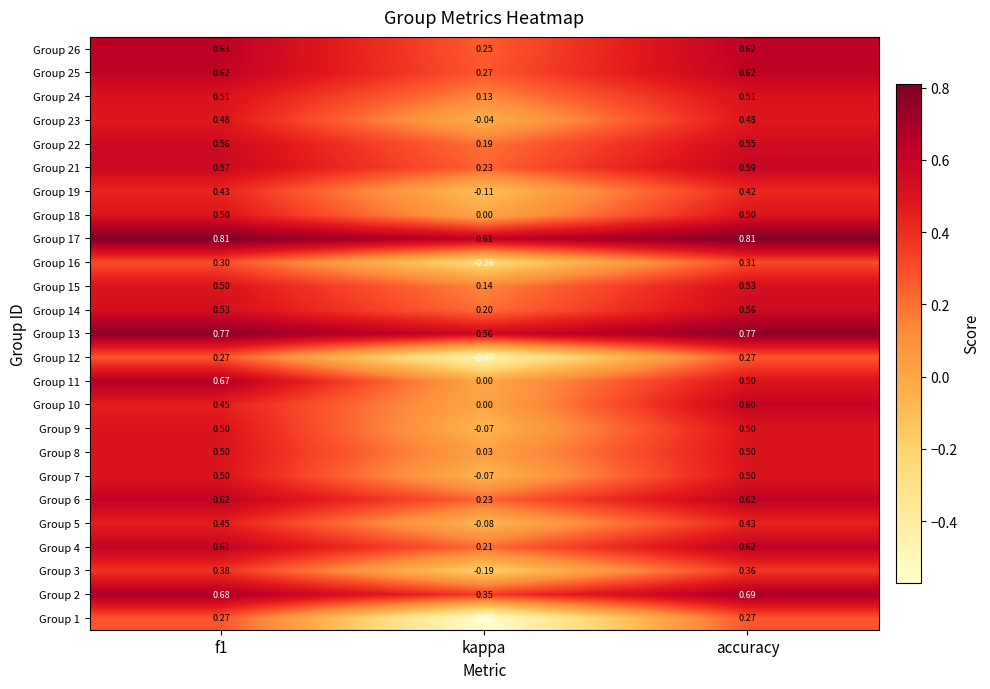

At which category does the chart reach its minimum across all series?

kappa